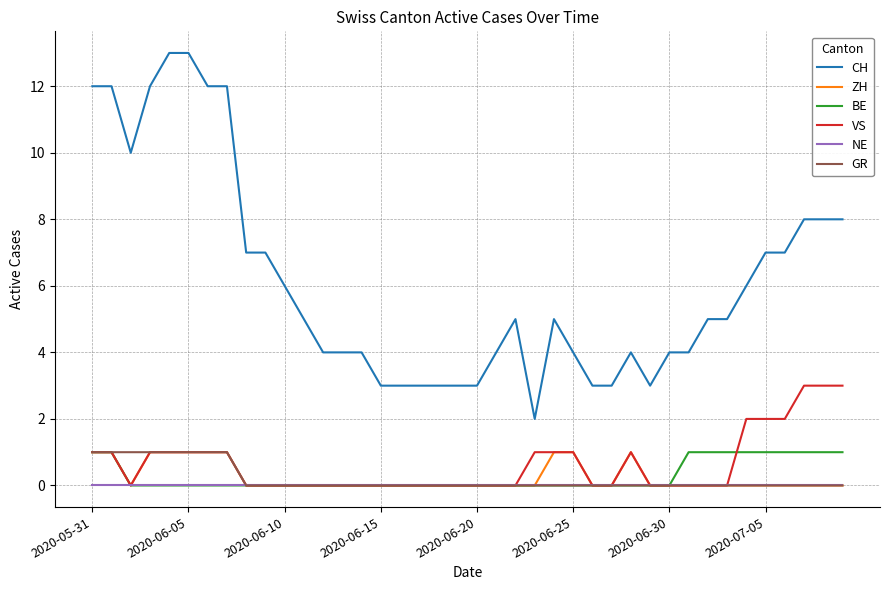

Which series has the largest total across all categories?

CH